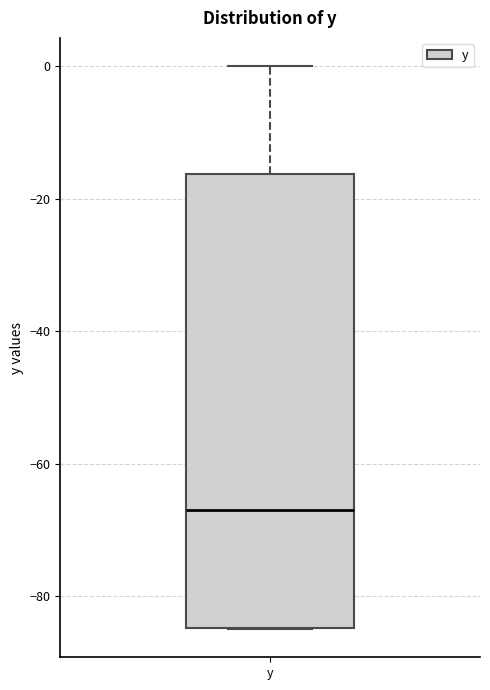

Read this box plot against the y-axis: the position of the median line, the range covered by the box, and the ends of both whiskers. The values are not printed on the chart, so give them approximately, as read against the axis.

median -68, box -84 to -16, whiskers -84 to 0